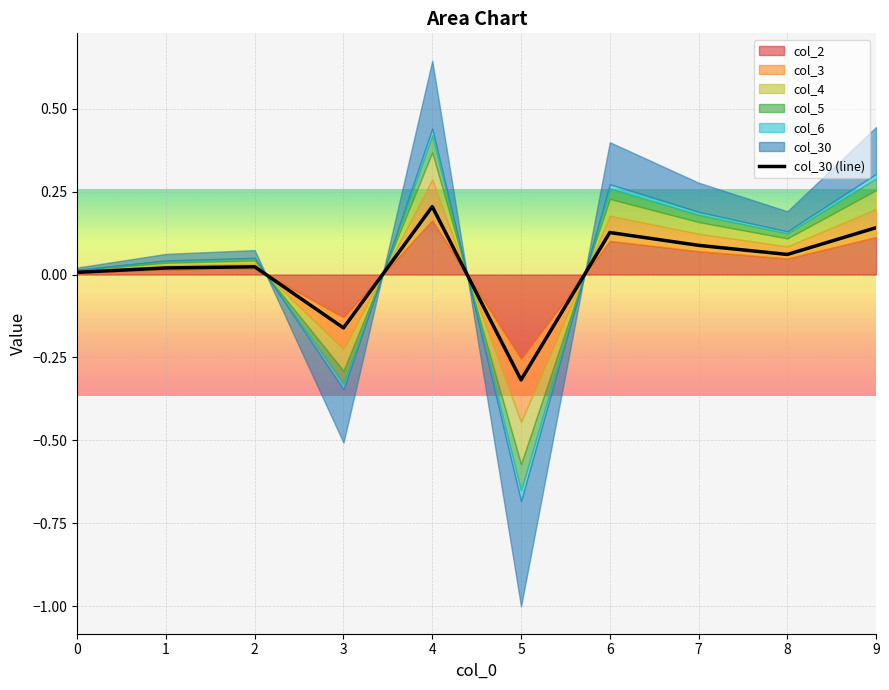

What is the smallest value displayed?

-0.3